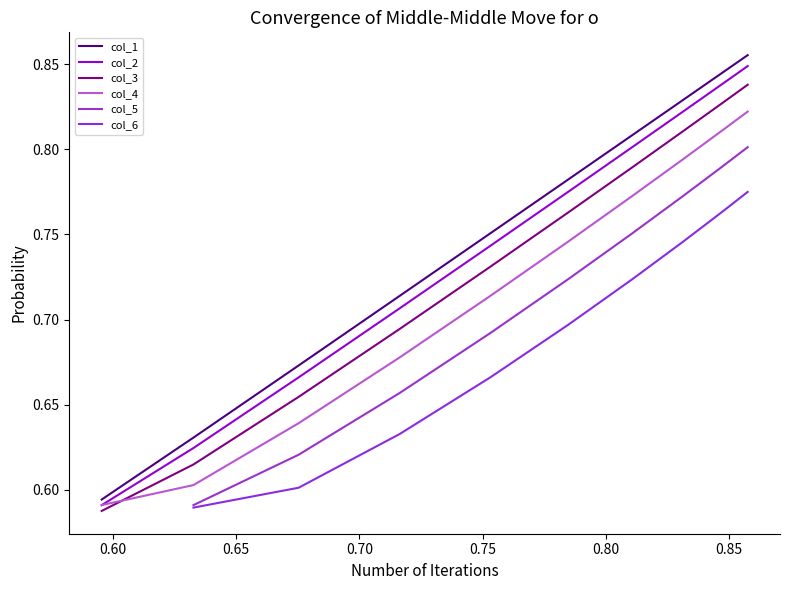

What is the maximum value shown in the chart?

0.9